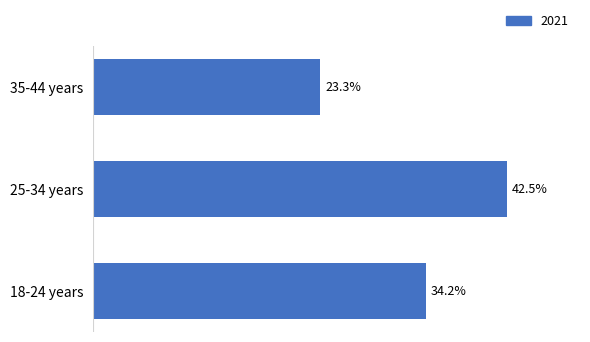

Which has a higher value, 35-44 years or 18-24 years?

18-24 years